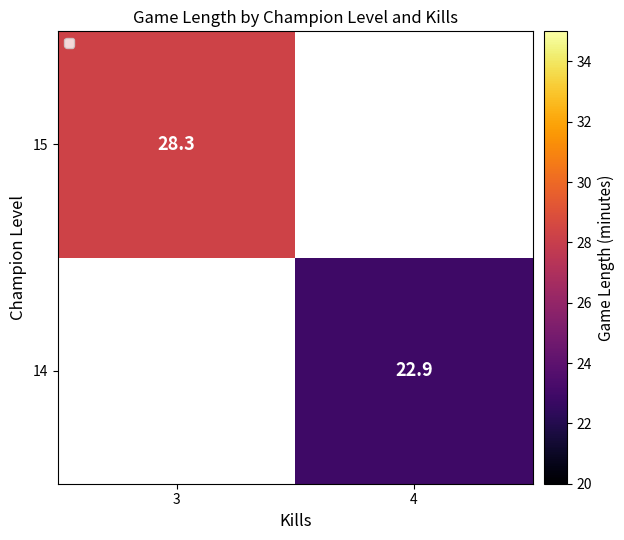

Is it true that 14 equals 37.6 at 4?

False